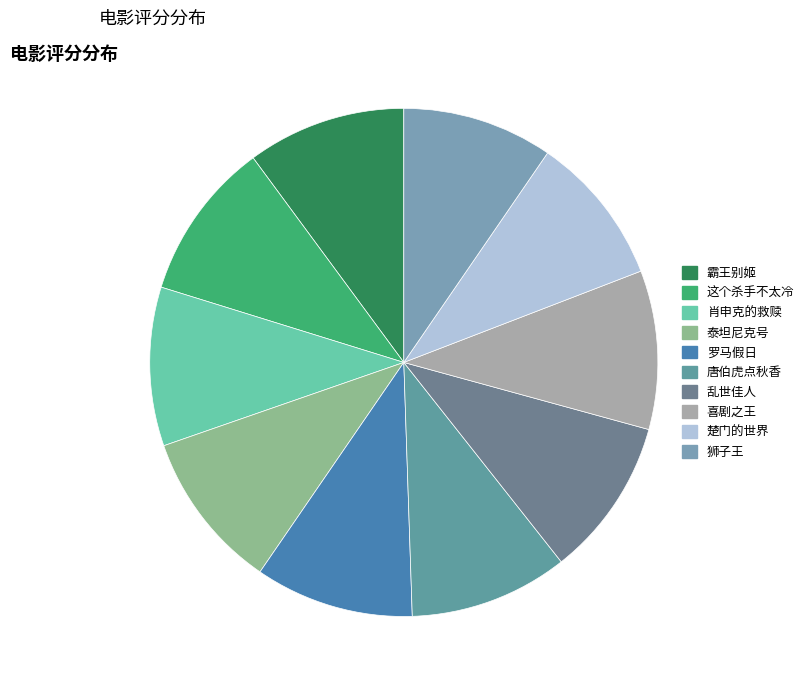

To the nearest percent, what is the average slice percentage?

10%